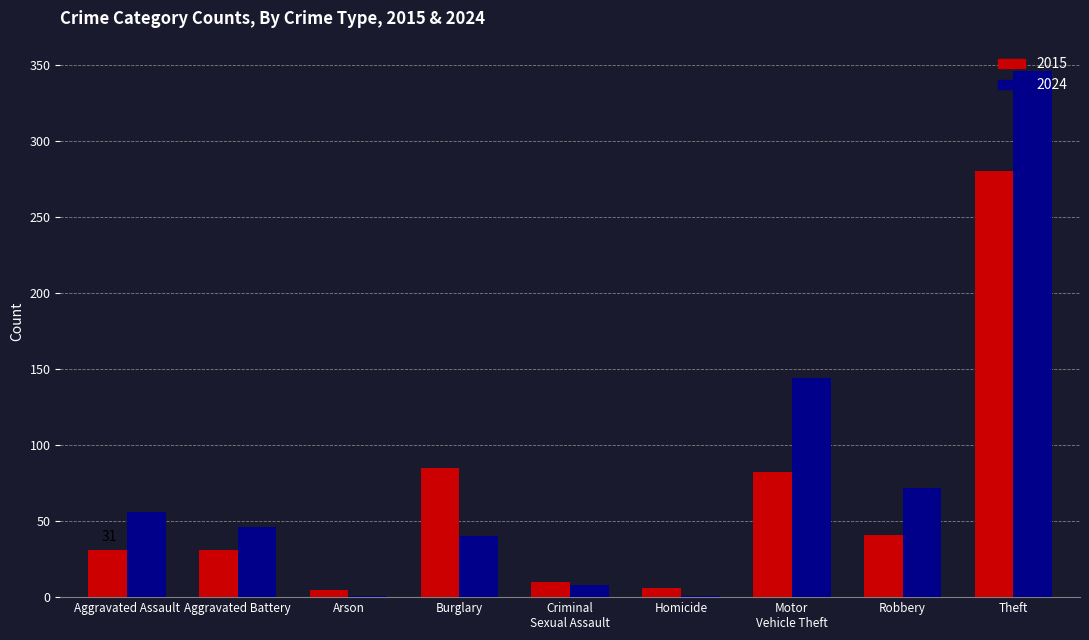

What is the sum of all 2015 values?

571